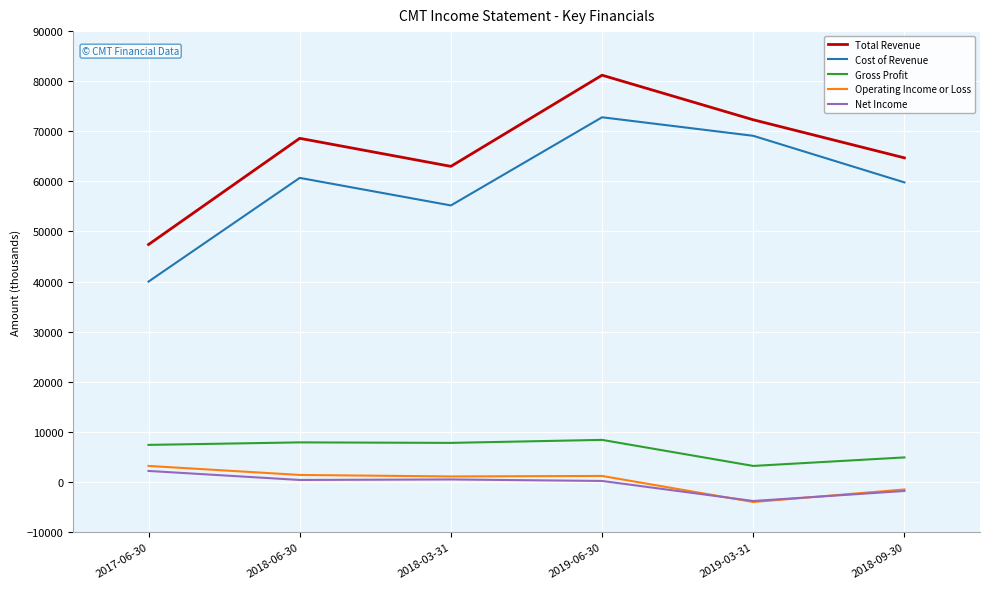

Which series has the largest total across all categories?

Total Revenue